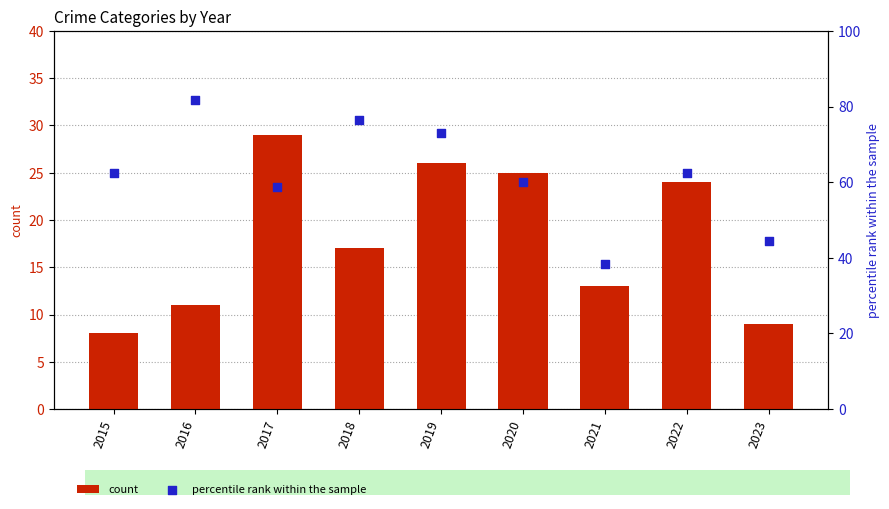

Which series reaches the maximum Y coordinate?

percentile rank within the sample